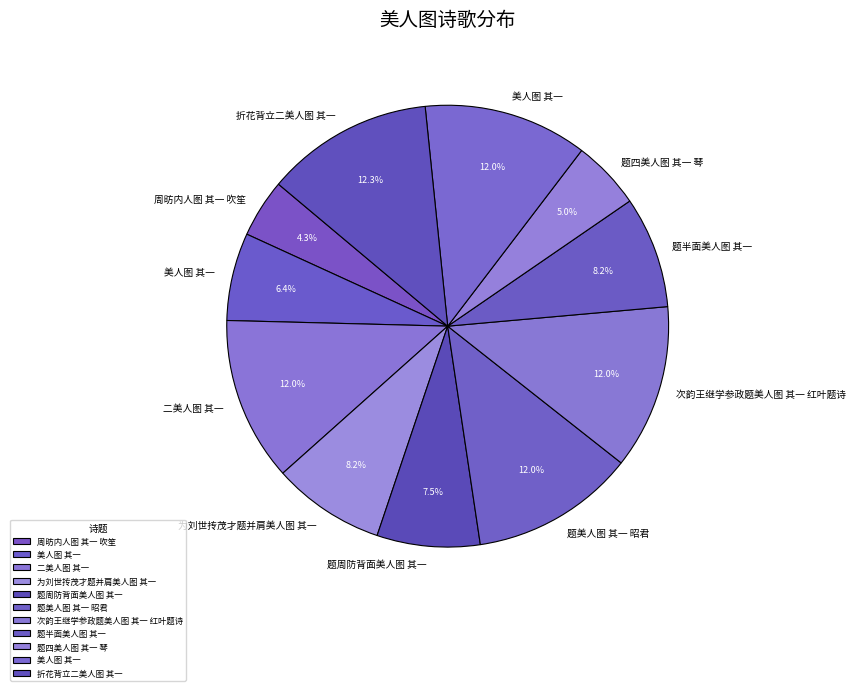

How many segments does this pie chart have?

11